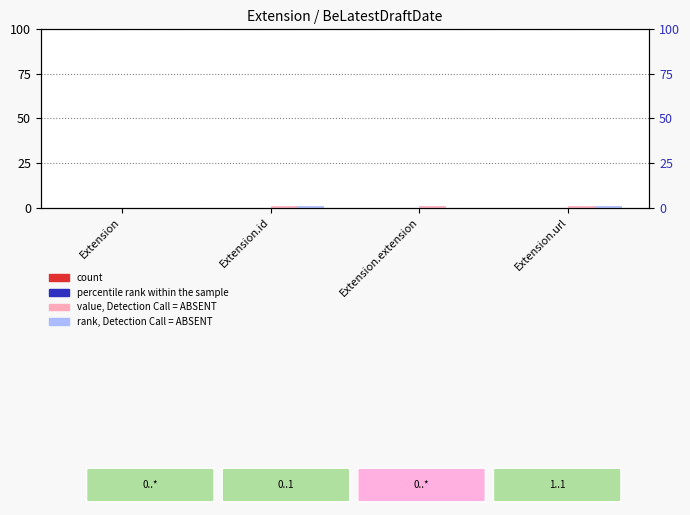

The count series shows 0 at Extension.id. True or false?

True